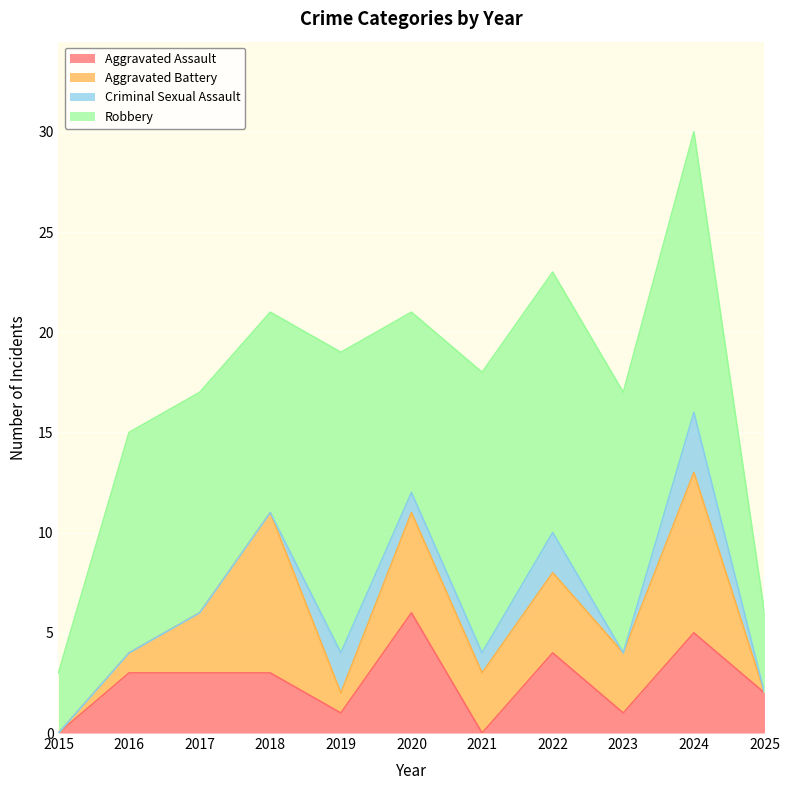

What is the difference between the maximum and minimum values in the Aggravated Assault series?

6